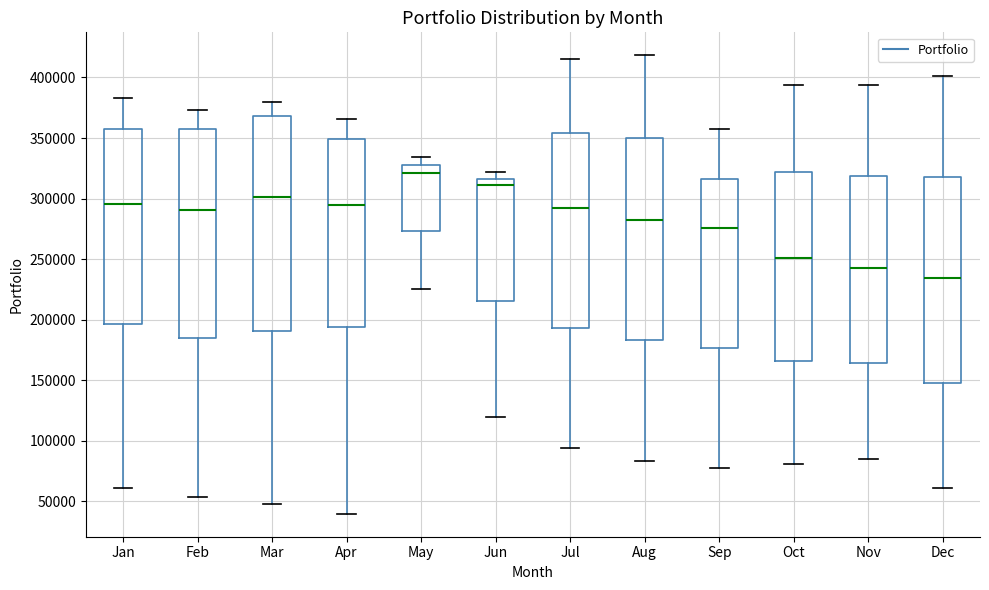

Comparing the boxes themselves (not the whiskers), which one is the tallest?

Mar